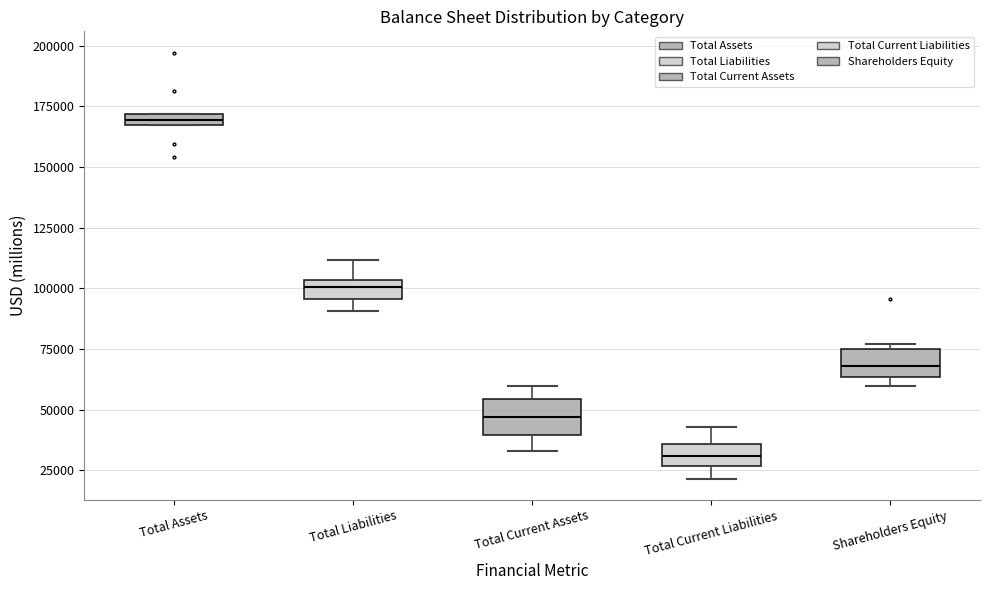

Where is the lower edge of the box for Total Current Liabilities on the y-axis? The values are not printed on the chart, so give them approximately, as read against the axis.

25000